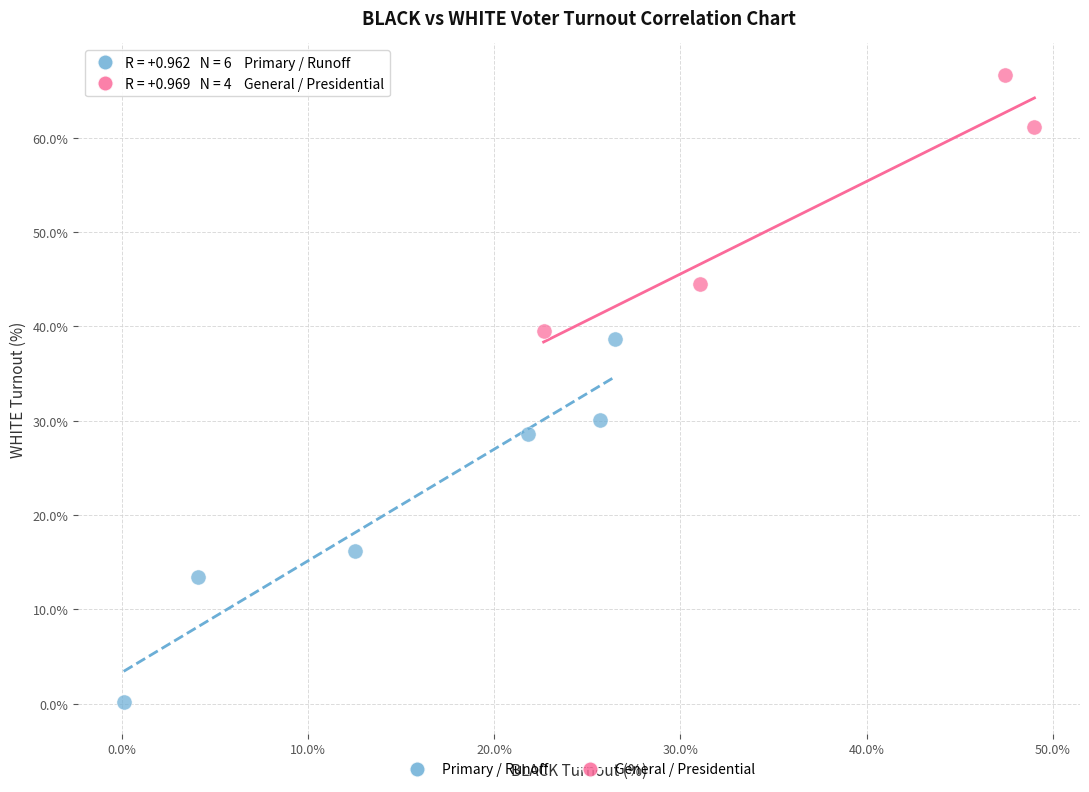

Which series reaches the minimum Y coordinate?

Primary / Runoff